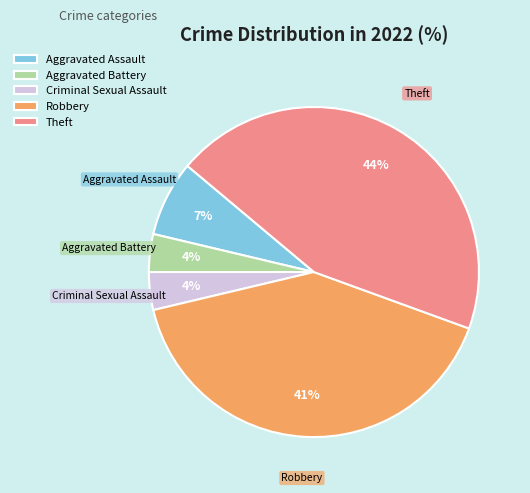

Combined, do Aggravated Battery and Aggravated Assault account for over 50%?

No